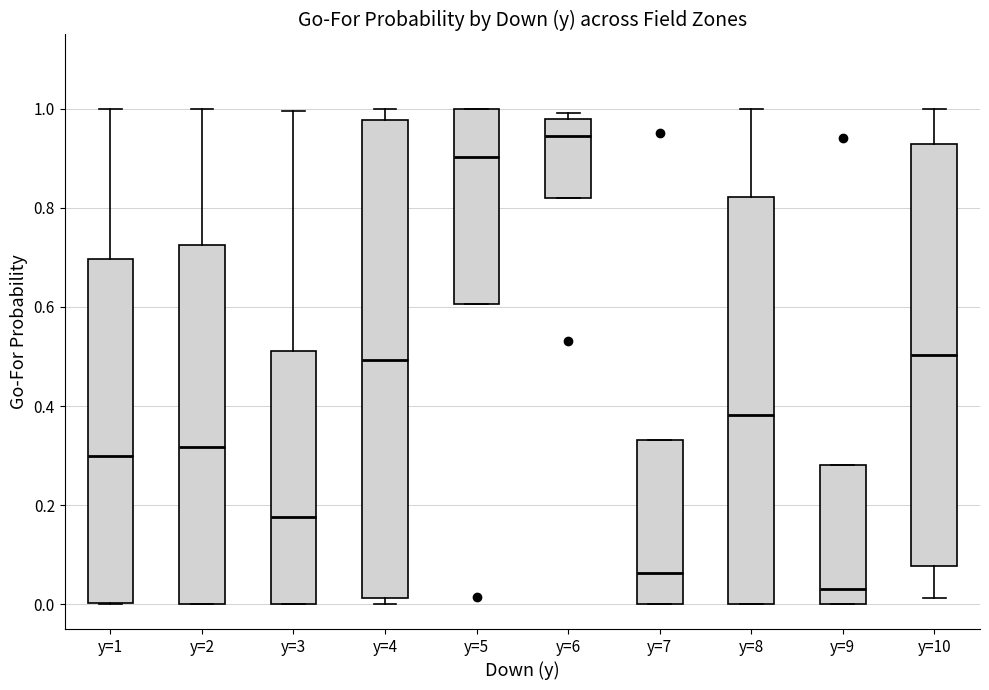

Which box has the lowest median line?

y=9